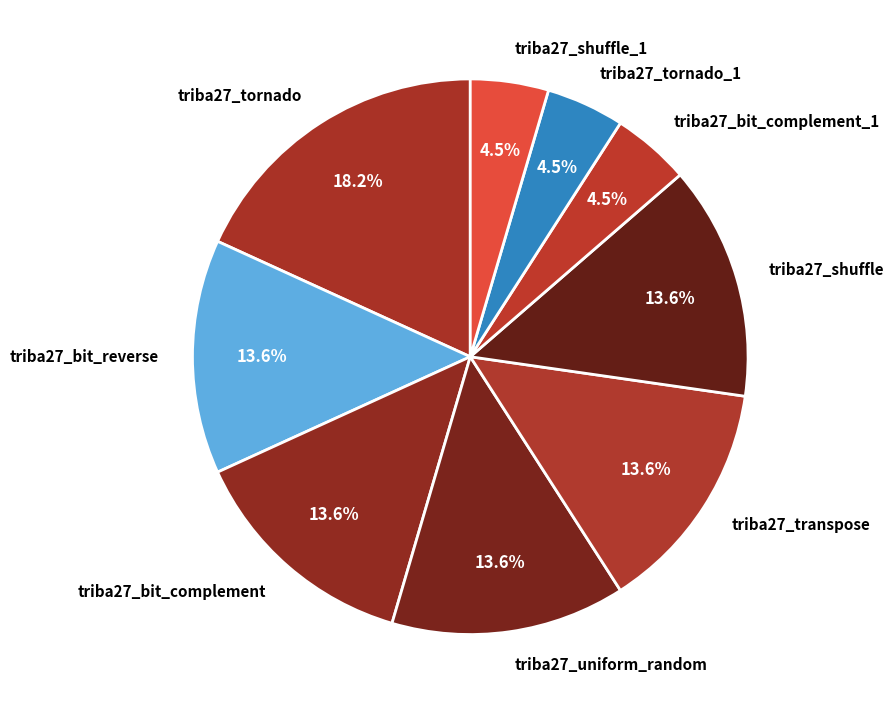

Which has a higher value, triba27_shuffle_1 or triba27_tornado?

triba27_tornado